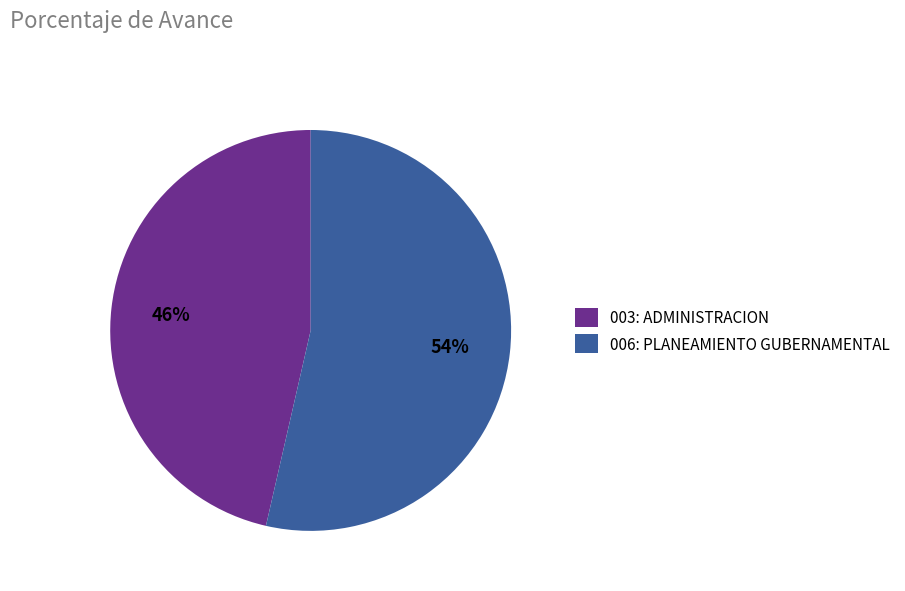

How many segments does this pie chart have?

2